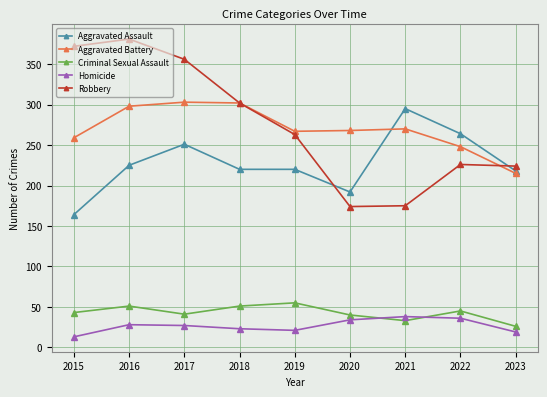

How many interior local valleys does the Aggravated Battery series have?

1